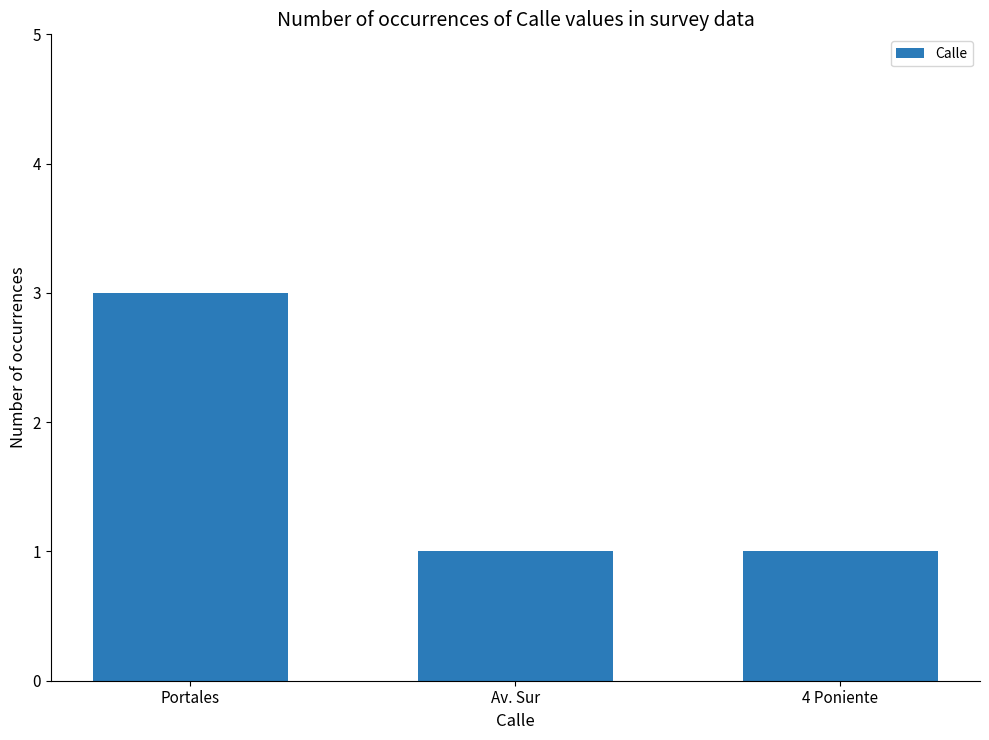

What is the sum of all values?

5